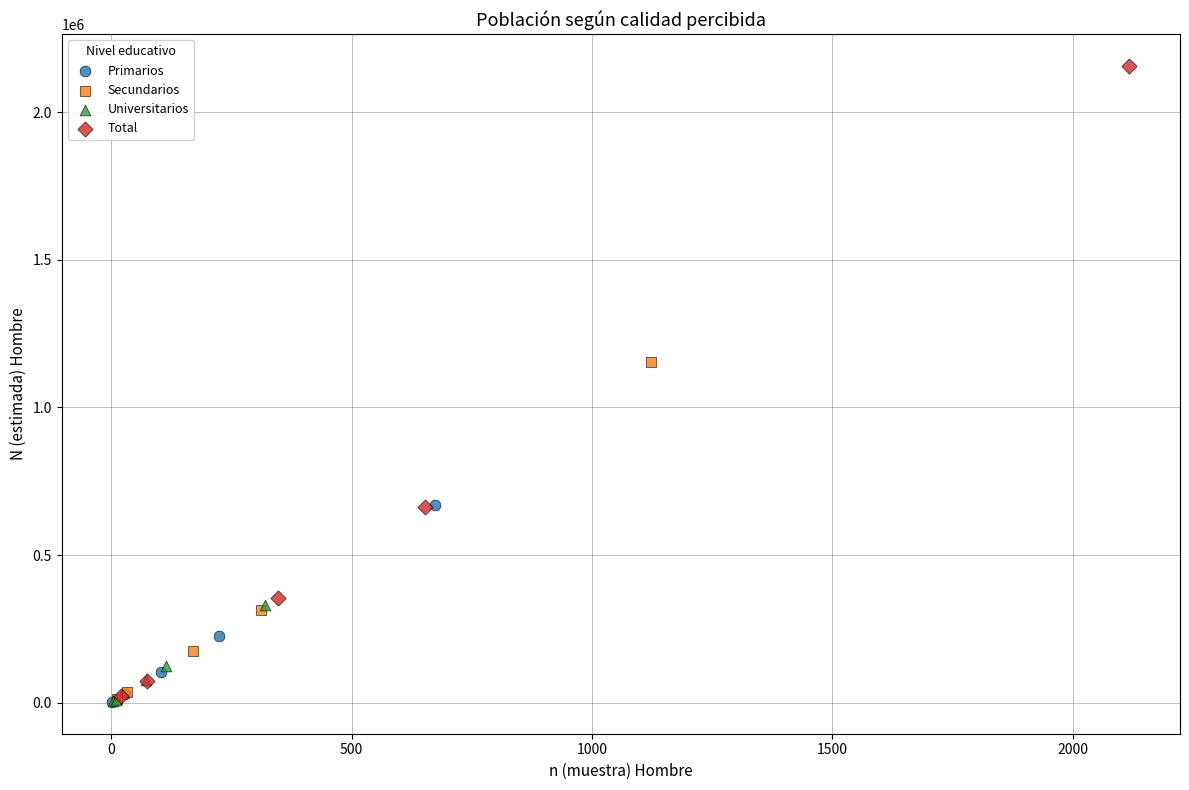

What are all the series names shown in the legend?

Primarios, Secundarios, Universitarios, Total